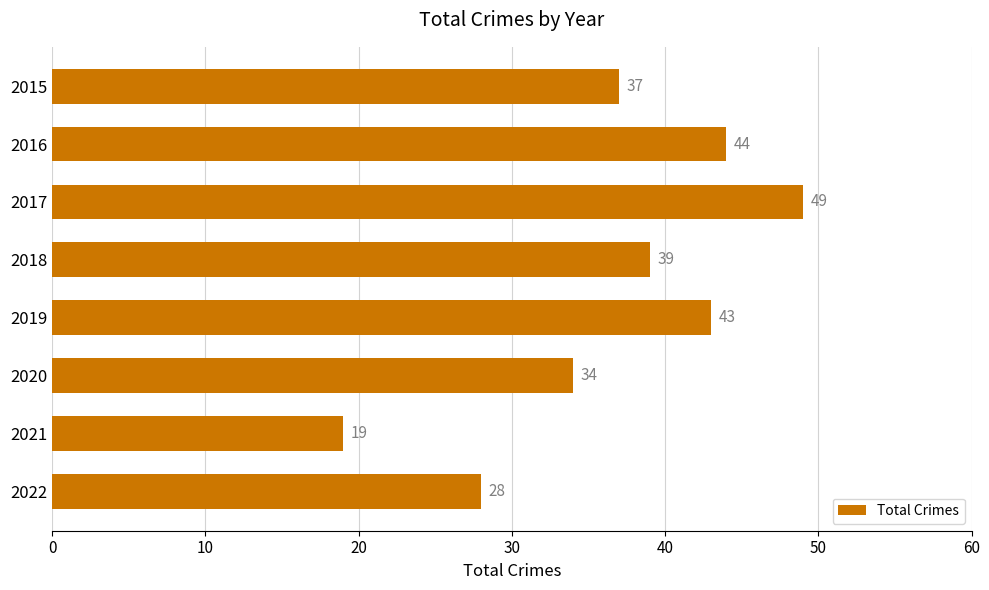

Reading top to bottom, list all the values displayed in this chart.

2015=37	2016=44	2017=49	2018=39	2019=43	2020=34	2021=19	2022=28